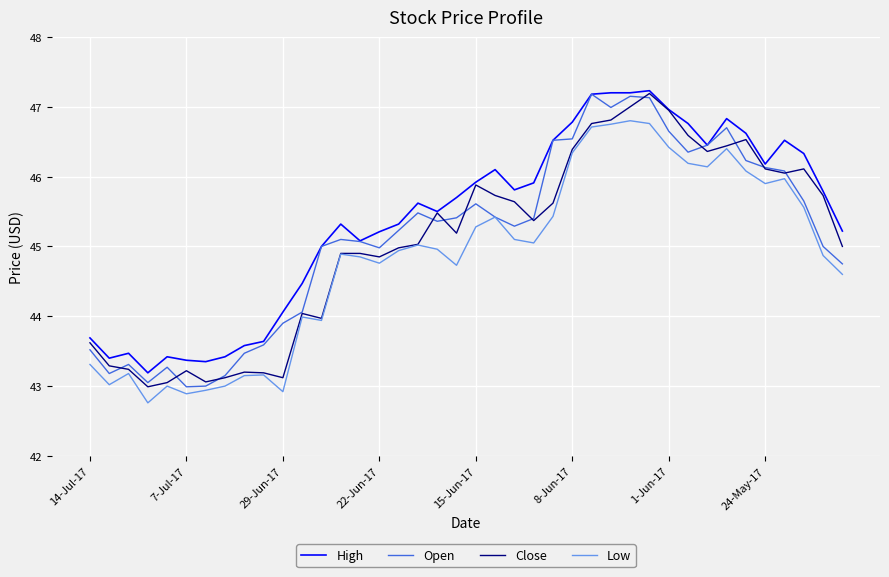

Which series has the largest total across all categories?

High